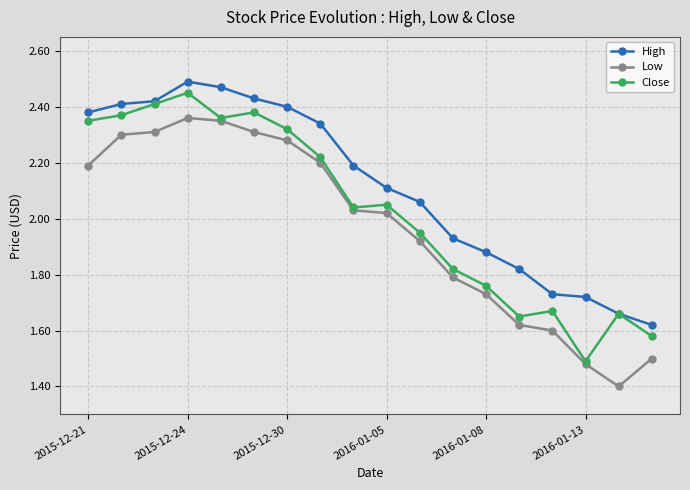

True or false: High and Low cross at least once.

False